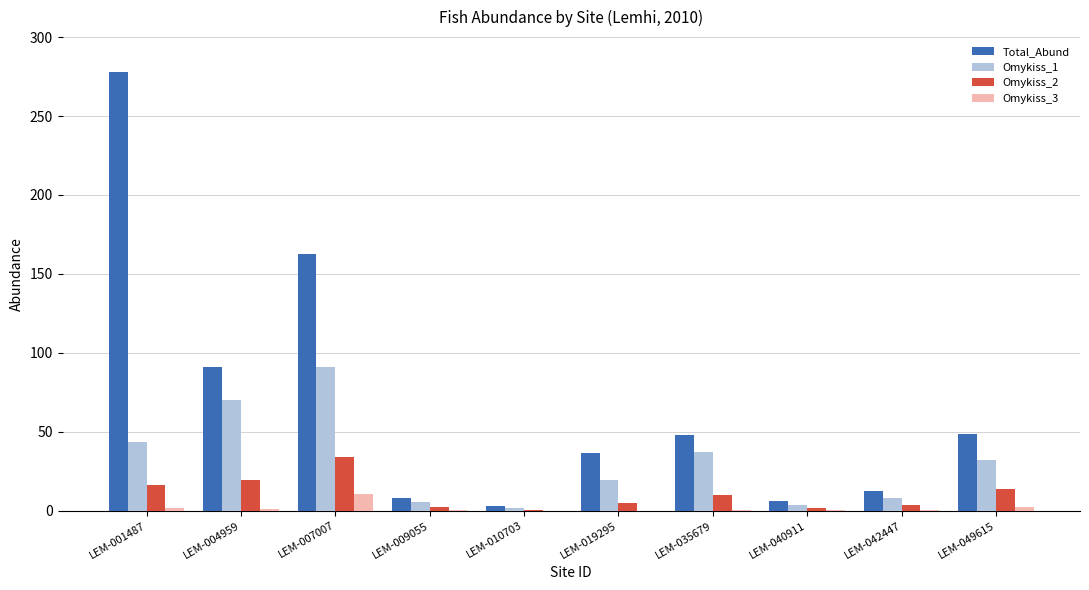

How many categories are shown in the chart?

10